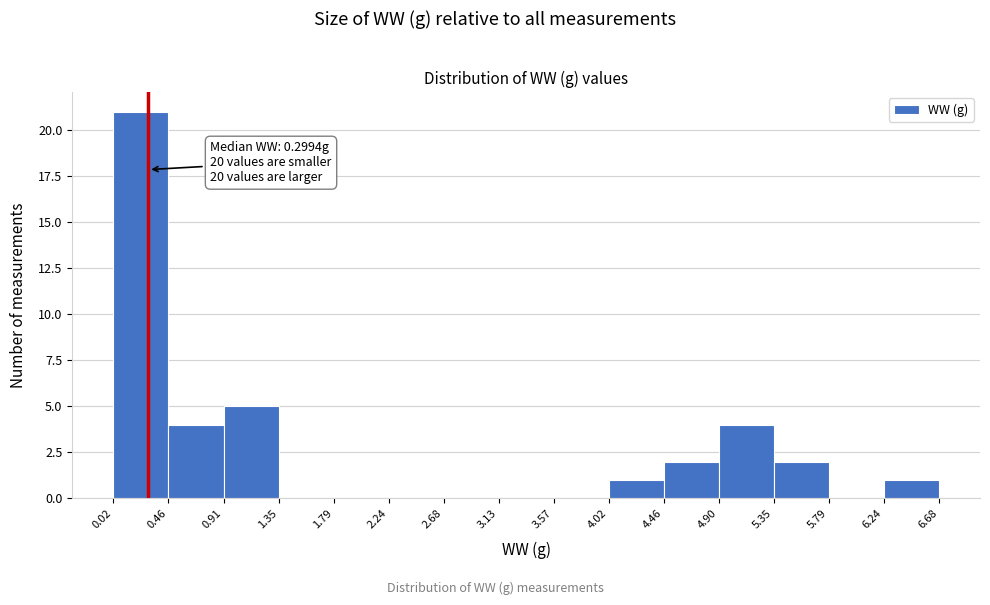

Which range on the x-axis has the tallest bar?

0.02 to 0.46